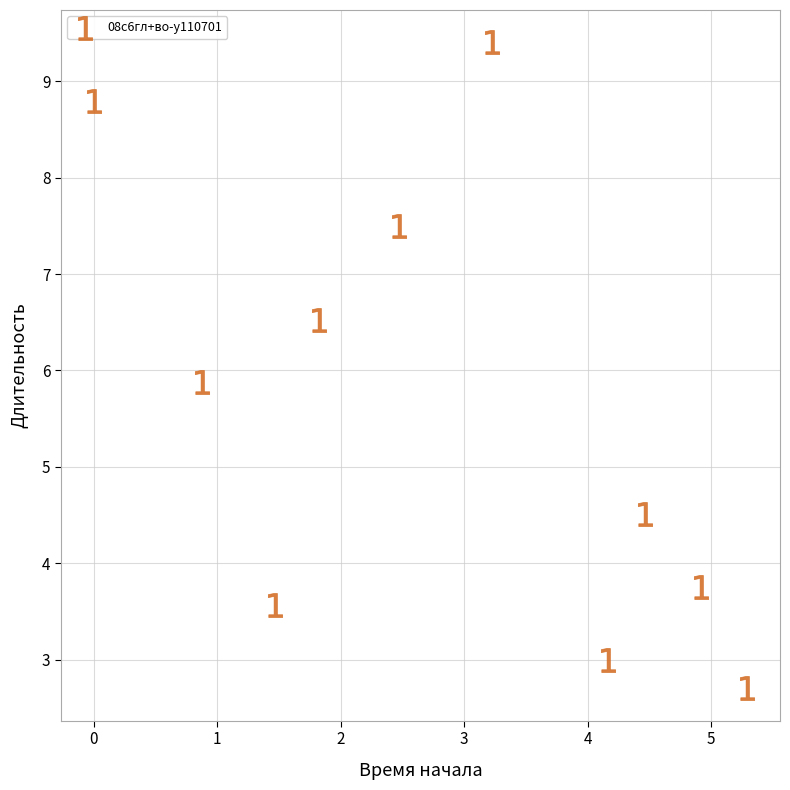

What is the average X value?

2.9